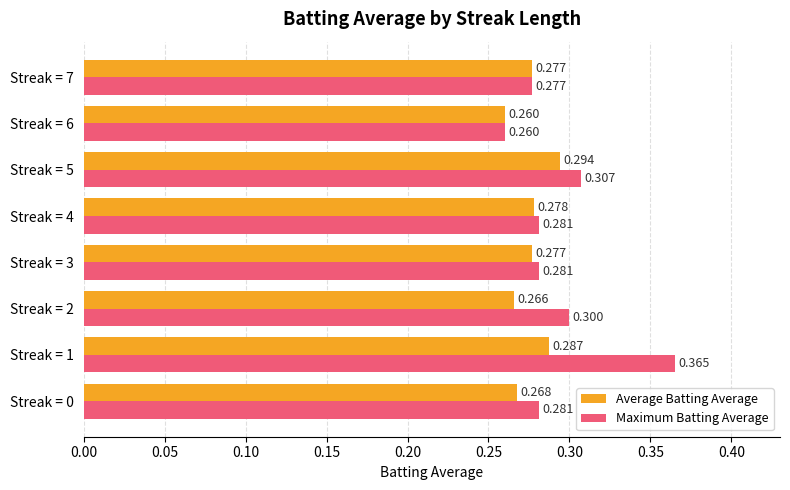

What is the average value of the Average Batting Average series?

0.3